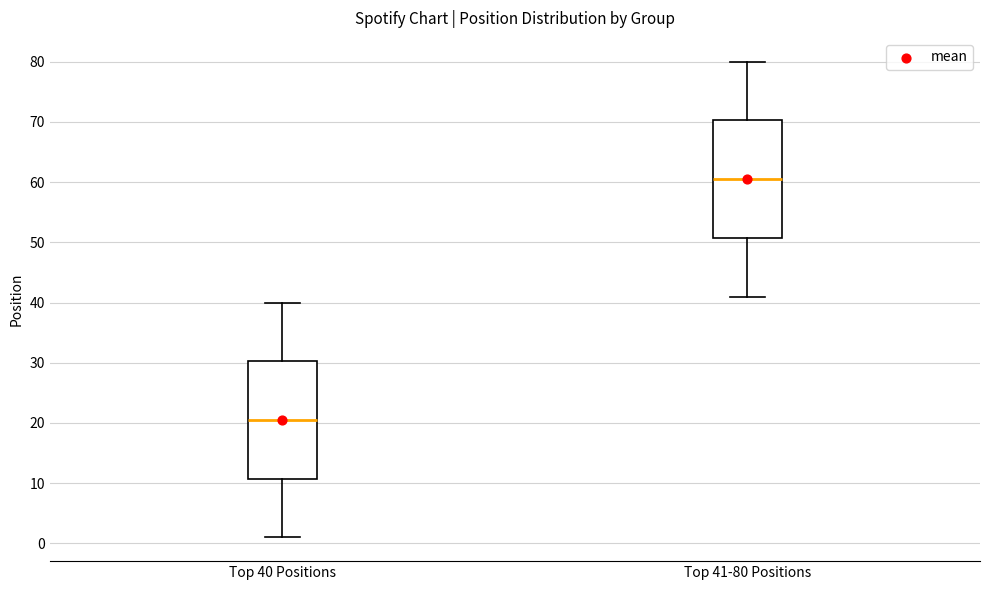

Which box has the highest median line?

Top 41-80 Positions